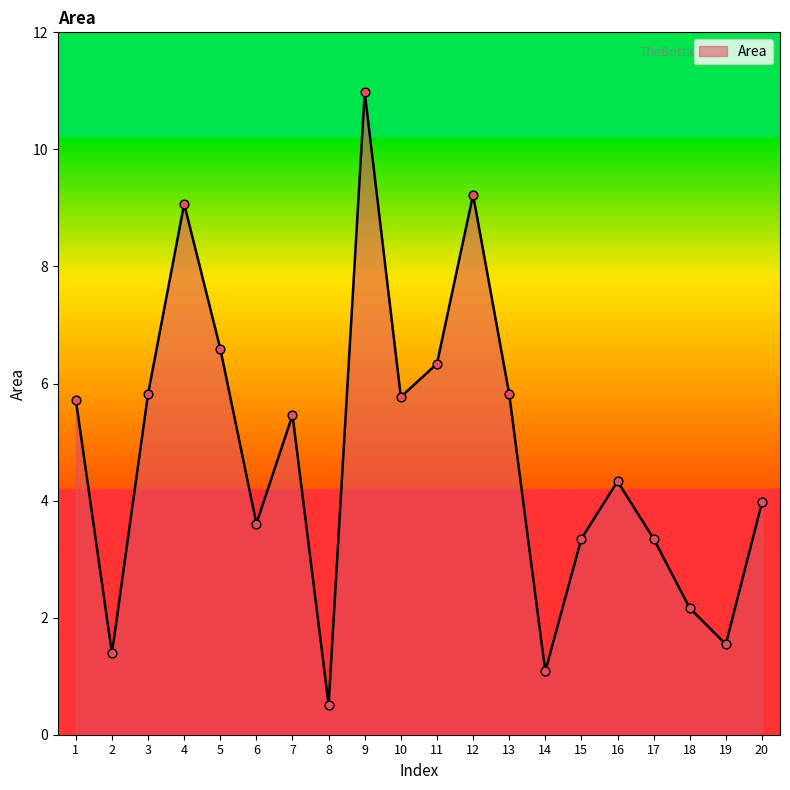

Between 9 and 6, which is larger?

9